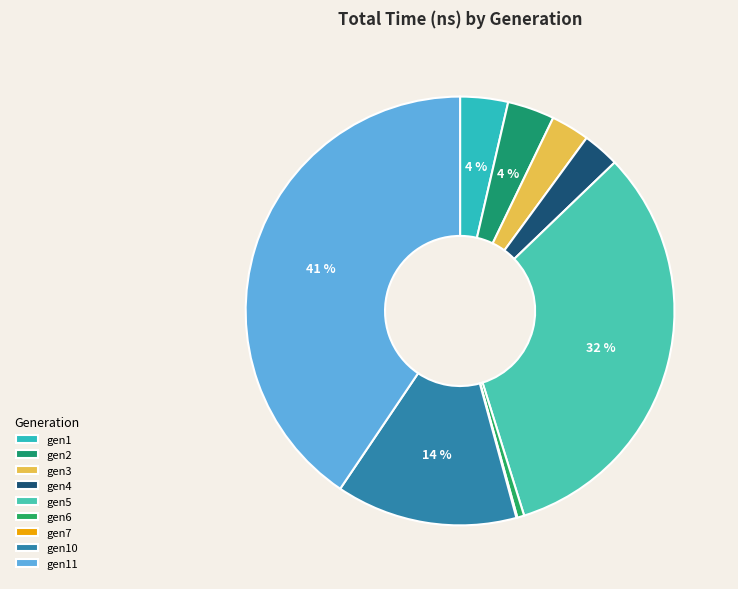

Do gen2 and gen5 together represent more than half of the pie?

No